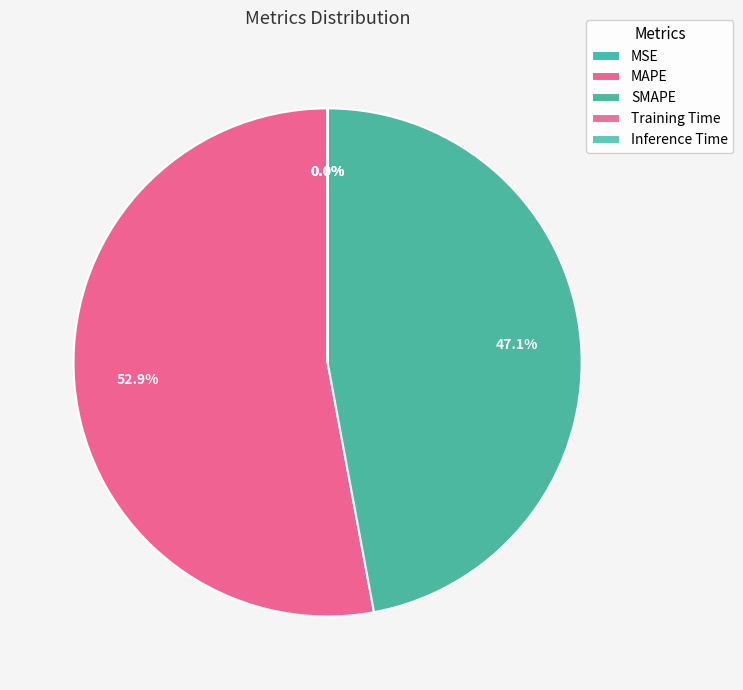

What percentage do Inference Time and MAPE together represent?

52.9%